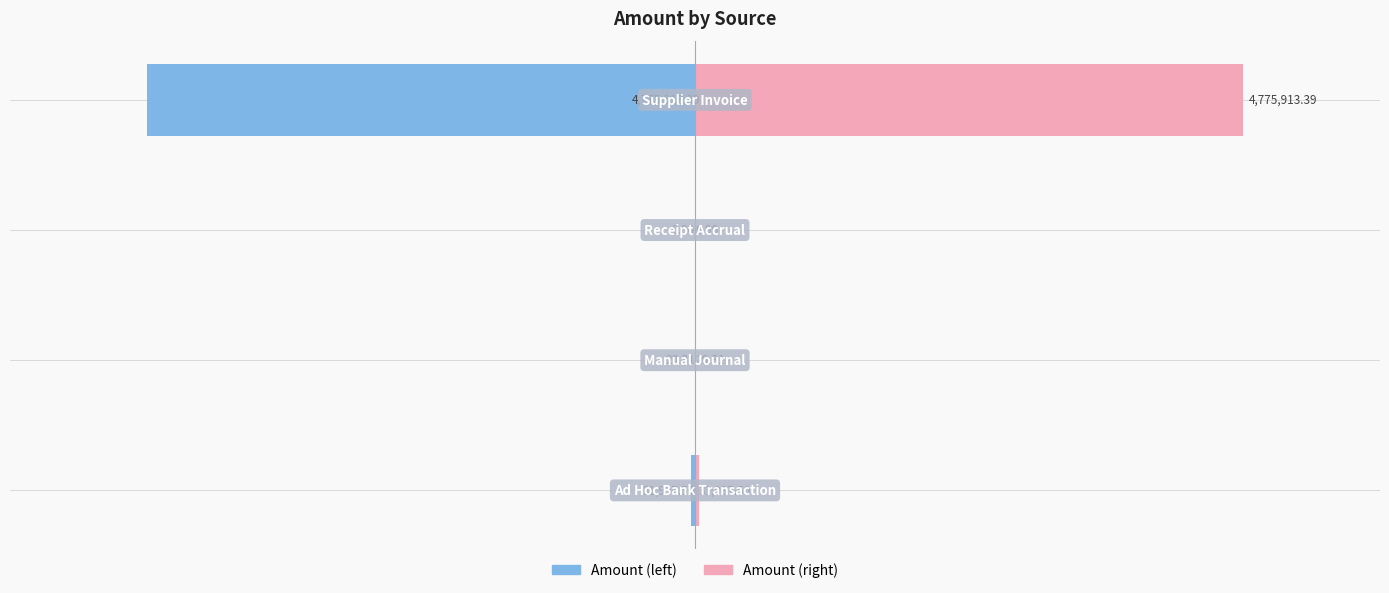

Reading left to right, list all the values displayed in this chart.

Left (Amount): -31937.5	-20.3	0.0	-4775913.4
Right (Amount): 31937.5	20.3	0.0	4775913.4